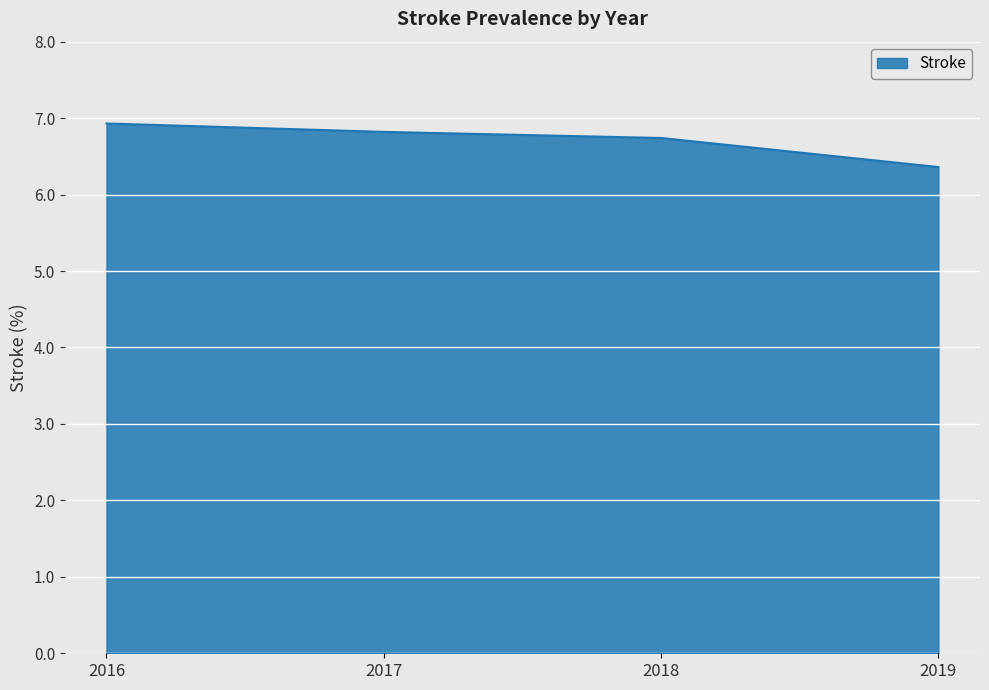

How many lines are shown in the chart?

1